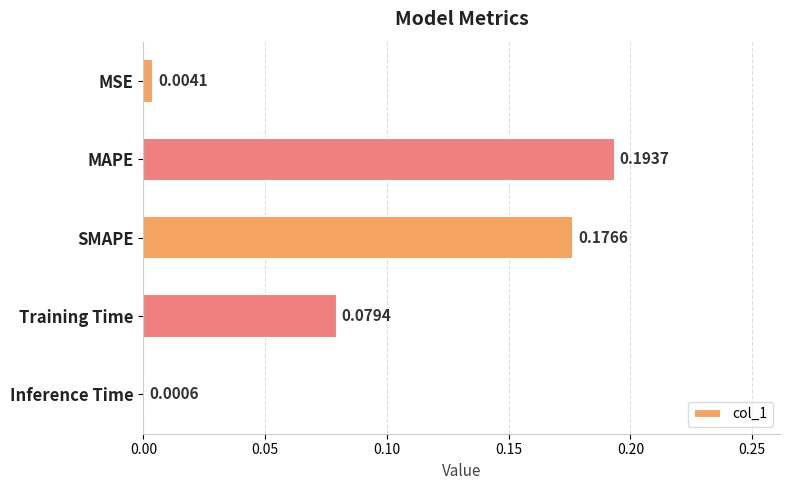

Between Inference Time and MSE, which is larger?

MSE